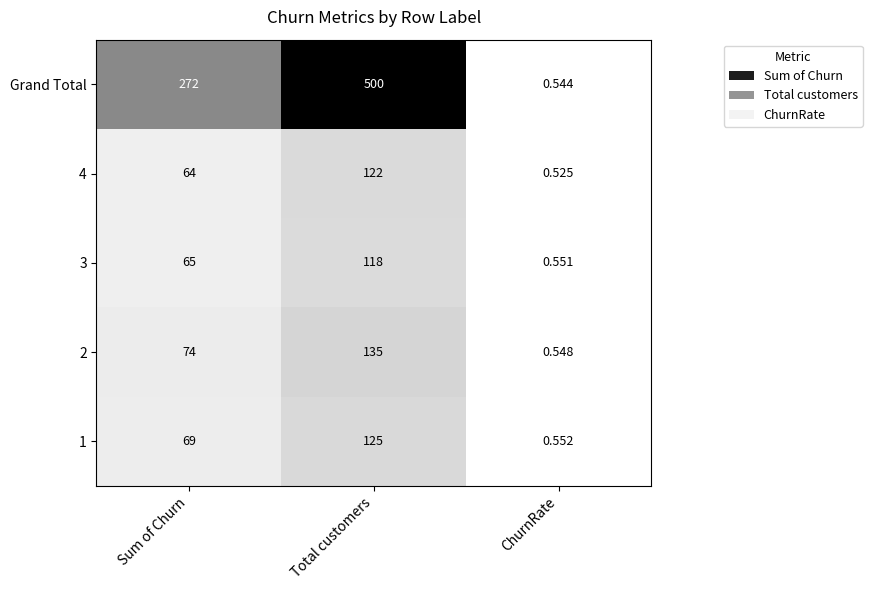

Which series has the largest range (max minus min)?

Grand Total